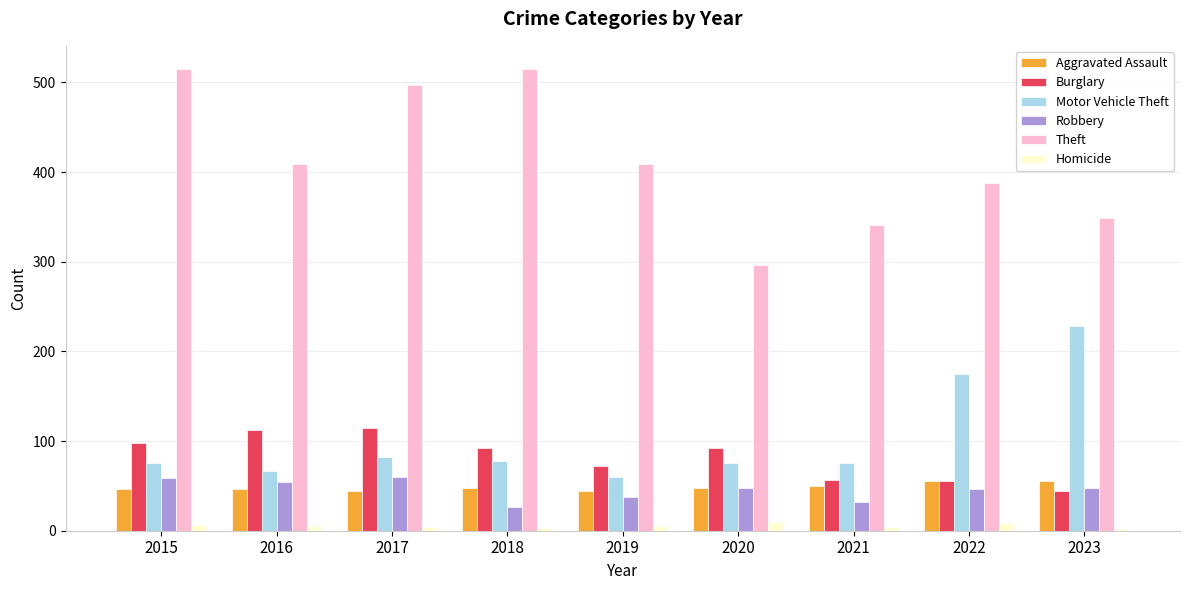

Which series has the widest spread of values?

Theft